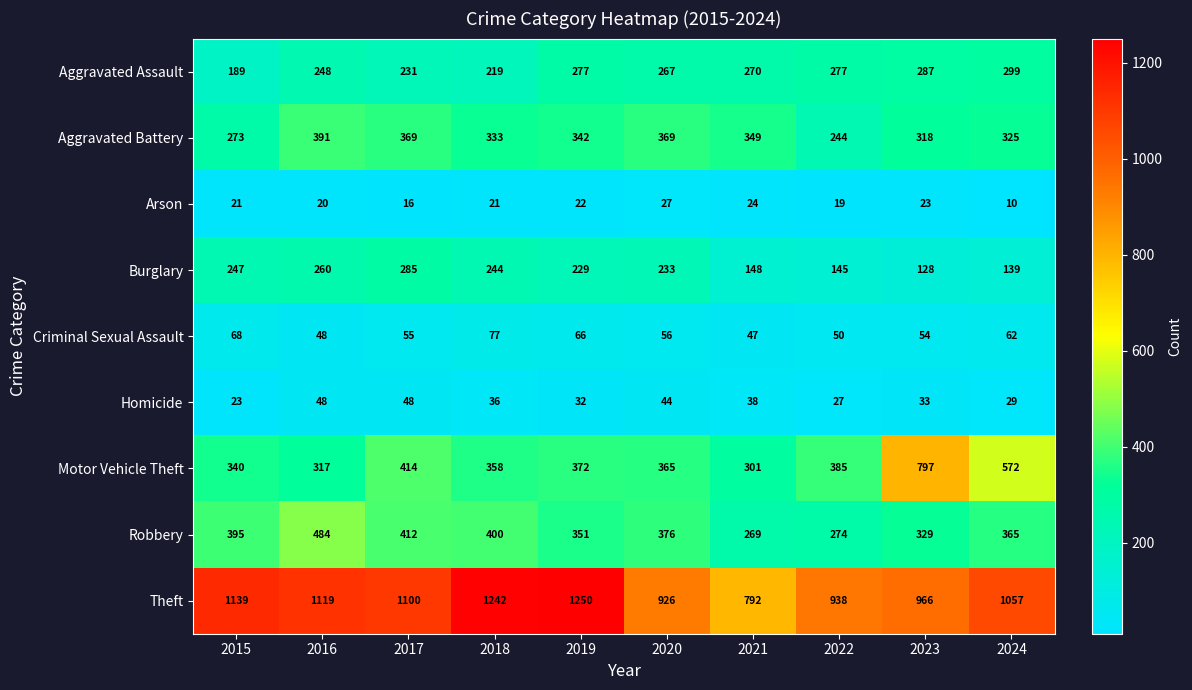

What is the average value of the Aggravated Assault series?

256